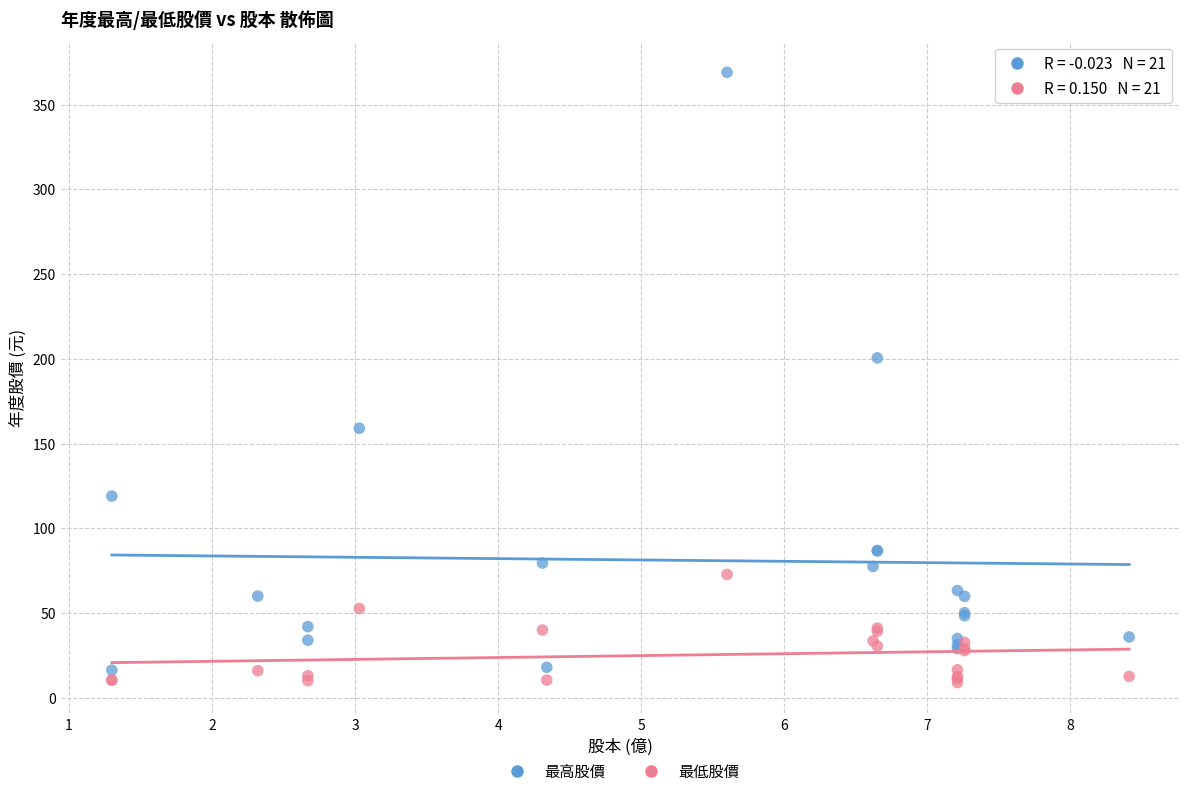

What is the X range (max minus min) for the scatter plot?

7.1